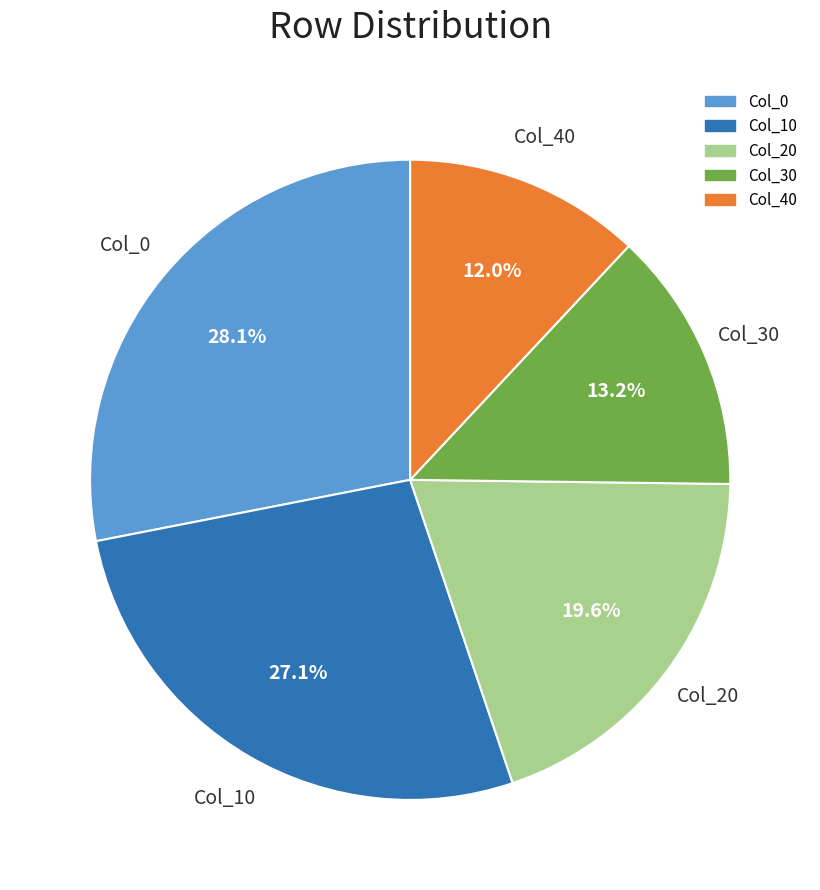

Is there a majority slice in this chart?

No